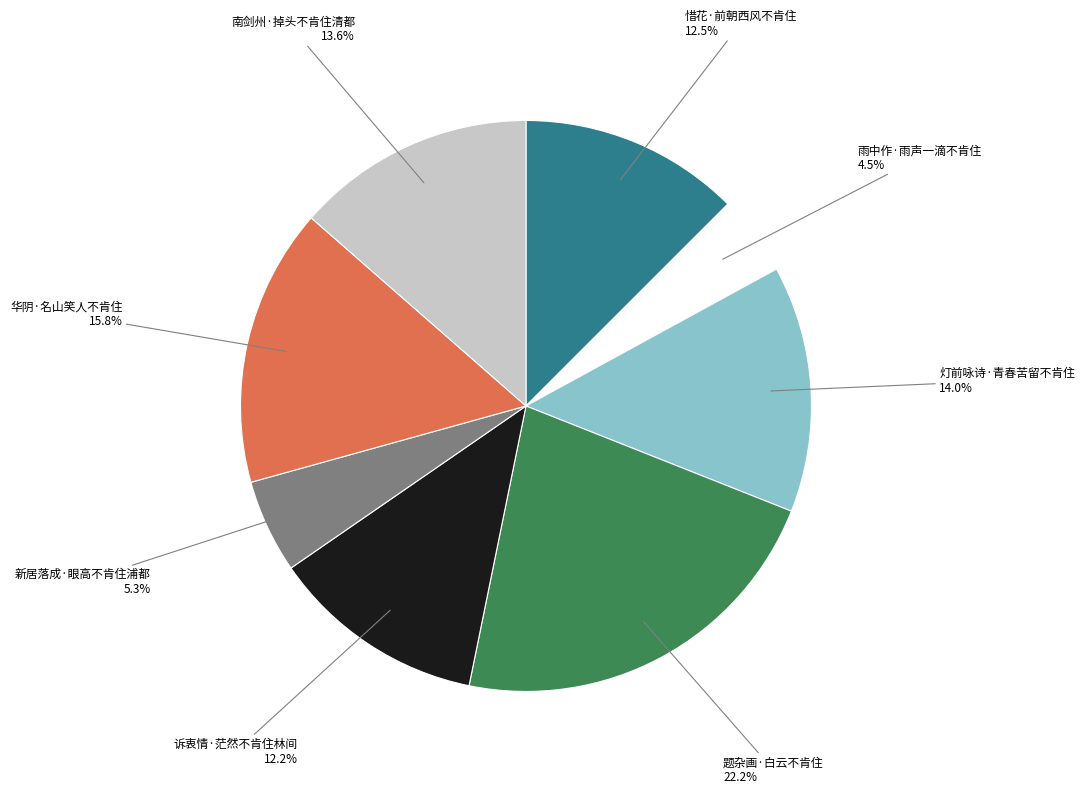

To the nearest percent, what percentage of the pie is 南剑州·掉头不肯住清都?

14%